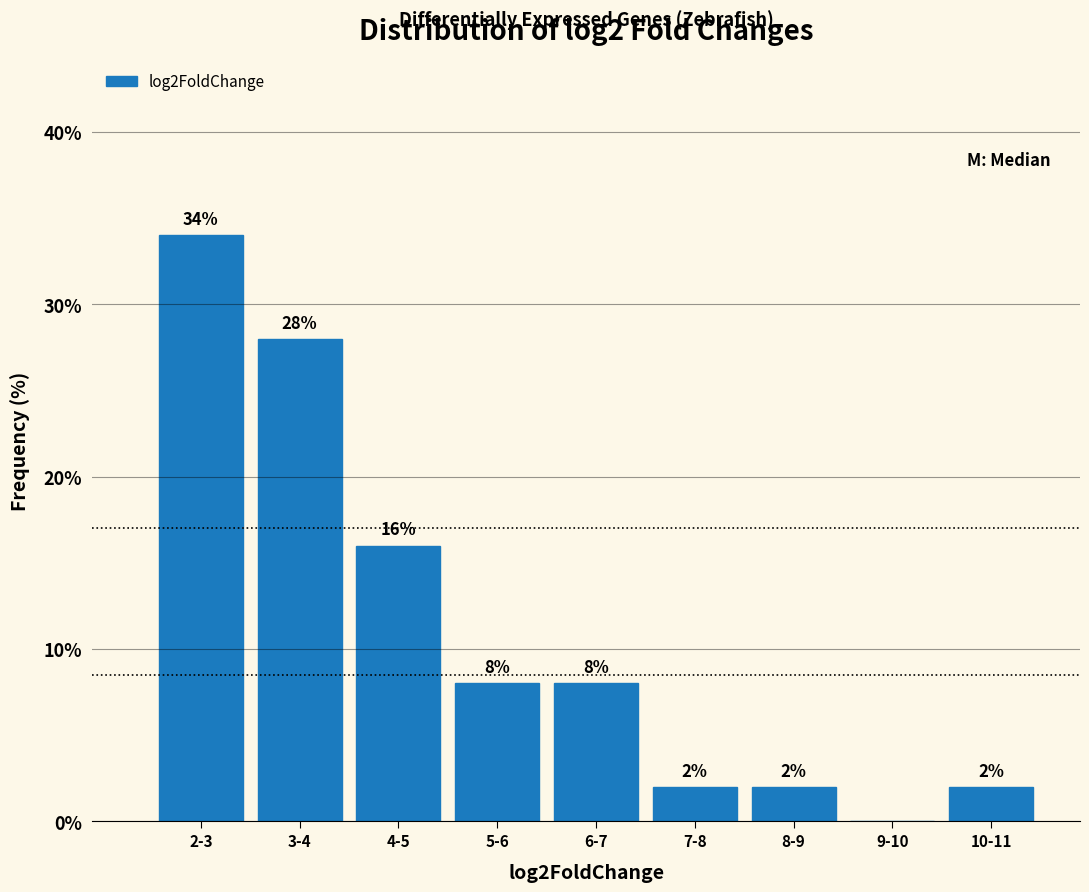

Reading left to right, extract all data points from this chart.

2-3=34.0	3-4=28.0	4-5=16.0	5-6=8.0	6-7=8.0	7-8=2.0	8-9=2.0	9-10=0.0	10-11=2.0